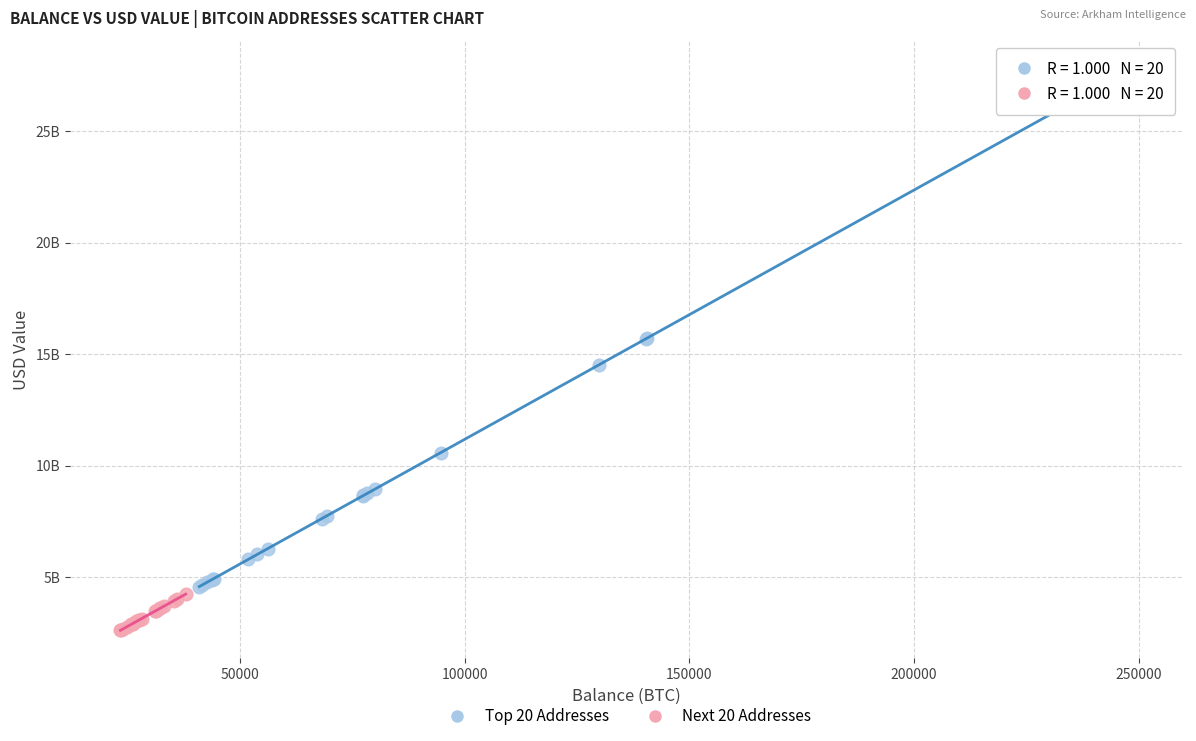

Which series contains the highest Y value?

Top 20 Addresses